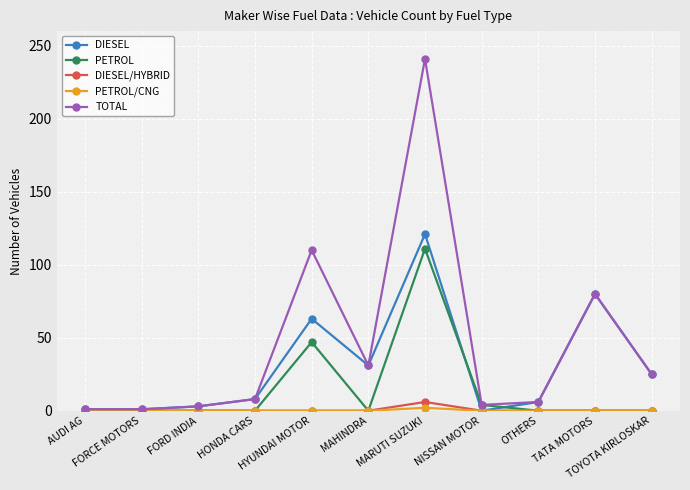

What is the sum of all PETROL values?

162